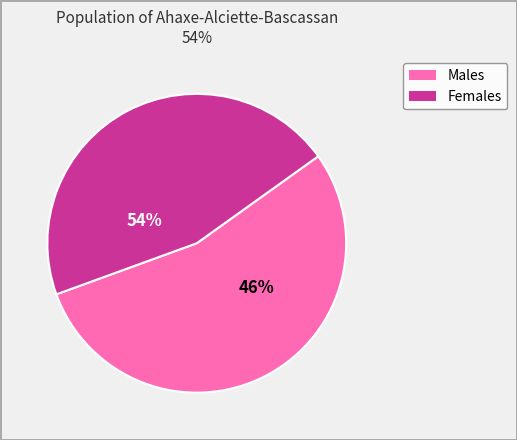

True or false: 0.0 accounts for 44% of the total.

False